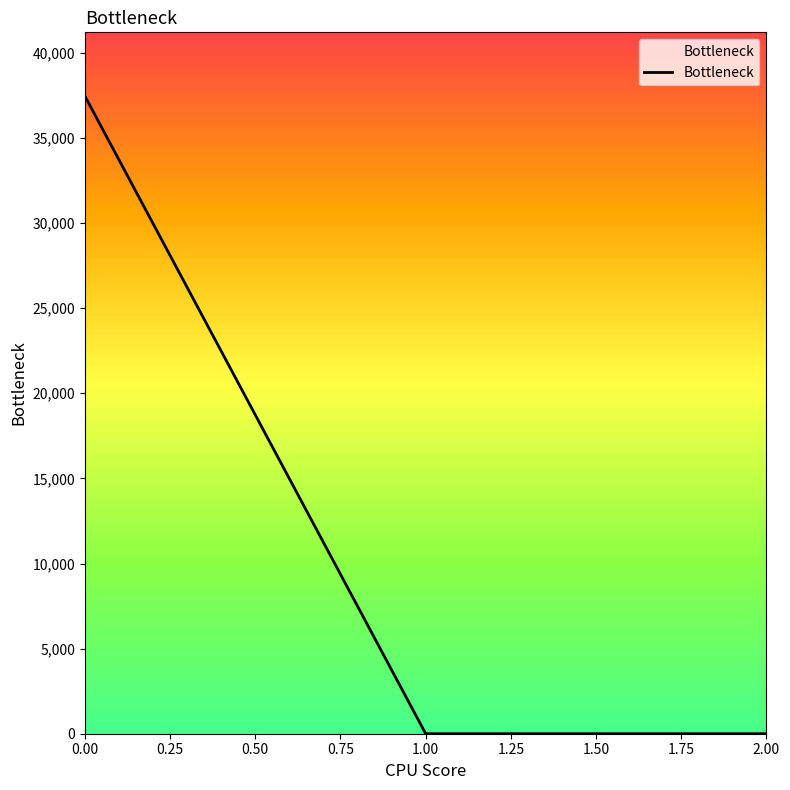

What is the maximum value shown in the chart?

37458.6